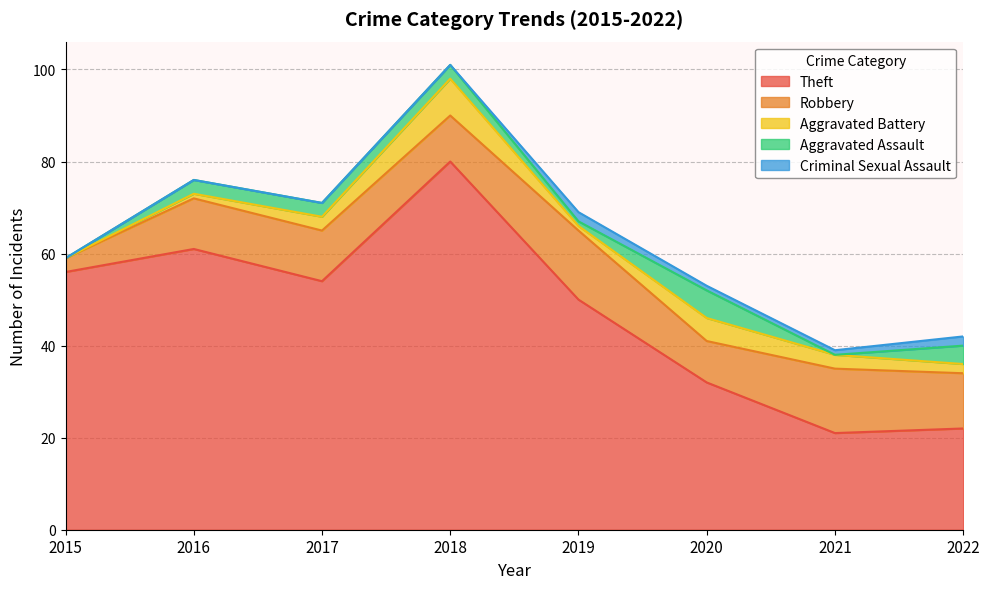

At 2018, list the series in order from smallest to largest.

Criminal Sexual Assault, Aggravated Assault, Aggravated Battery, Robbery, Theft